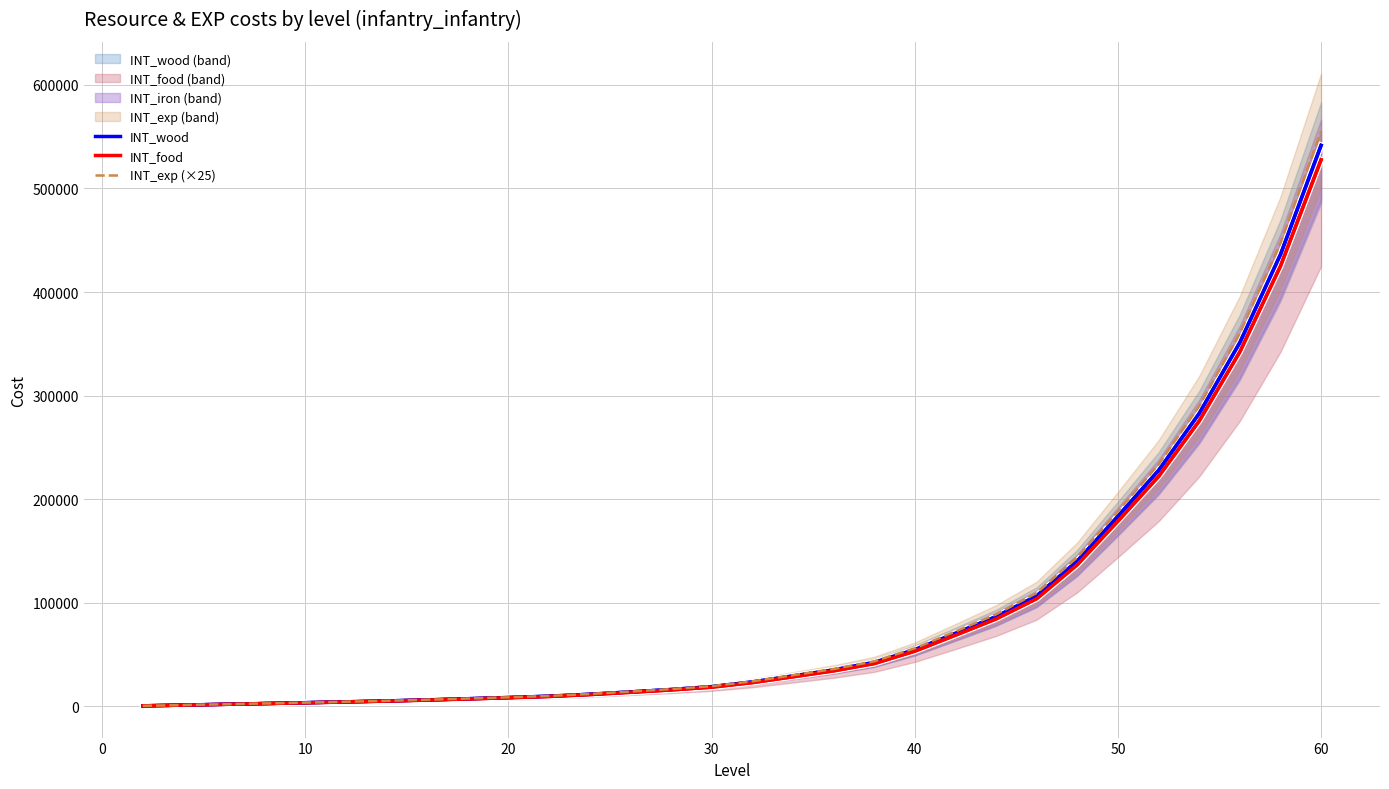

True or false: INT_exp (×25) and INT_food cross at least once.

False